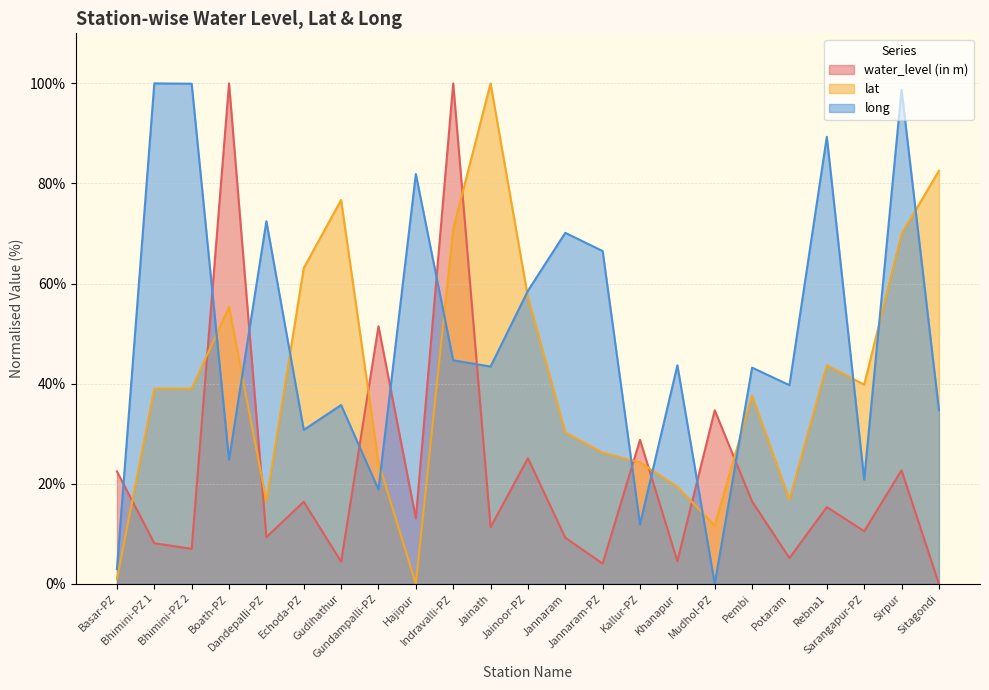

Rank the series by their maximum value, from lowest to highest.

water_level (in m), lat, long